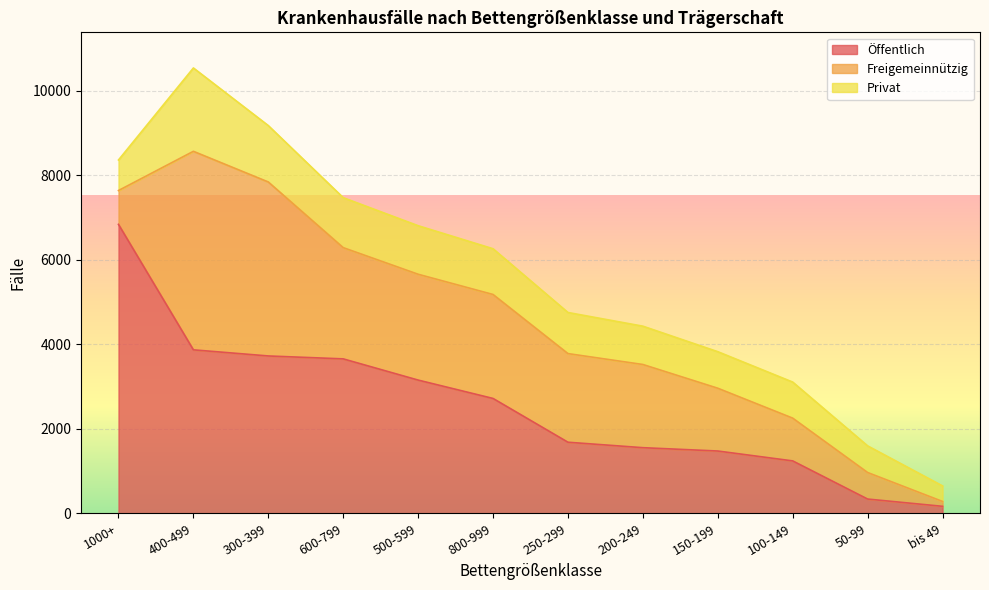

Reading left to right, extract all data points from this chart.

Öffentlich: 1000+=6840	400-499=3870	300-399=3725	600-799=3656	500-599=3154	800-999=2719	250-299=1683	200-249=1554	150-199=1475	100-149=1241	50-99=338	bis 49=166
Freigemeinnützig: 1000+=801	400-499=4699	300-399=4118	600-799=2633	500-599=2505	800-999=2461	250-299=2098	200-249=1969	150-199=1486	100-149=1012	50-99=628	bis 49=115
Privat: 1000+=723	400-499=1973	300-399=1335	600-799=1183	500-599=1149	800-999=1083	250-299=973	200-249=907	150-199=865	100-149=854	50-99=631	bis 49=368